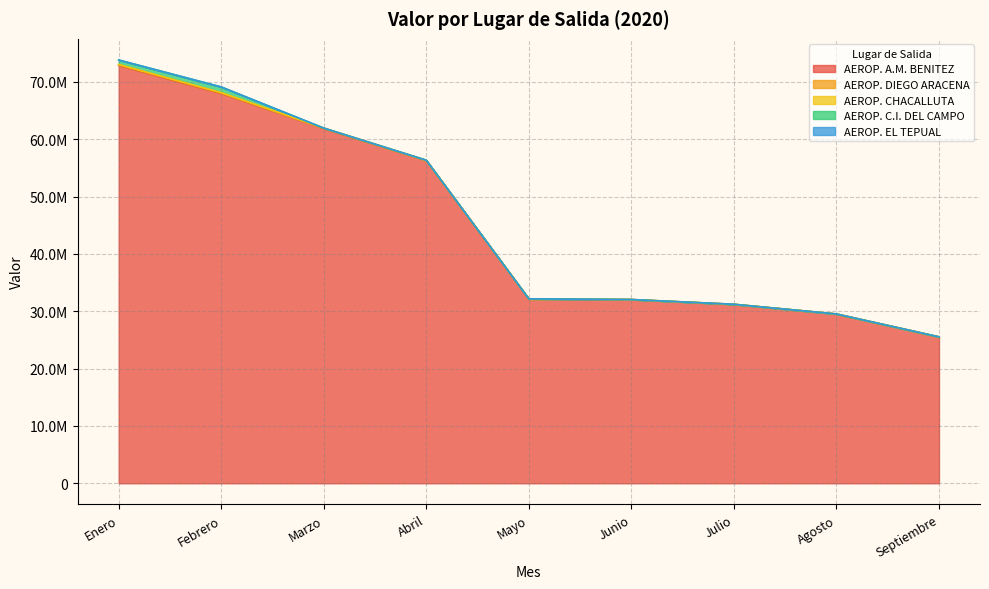

How many values in the AEROP. C.I. DEL CAMPO series exceed 45?

4